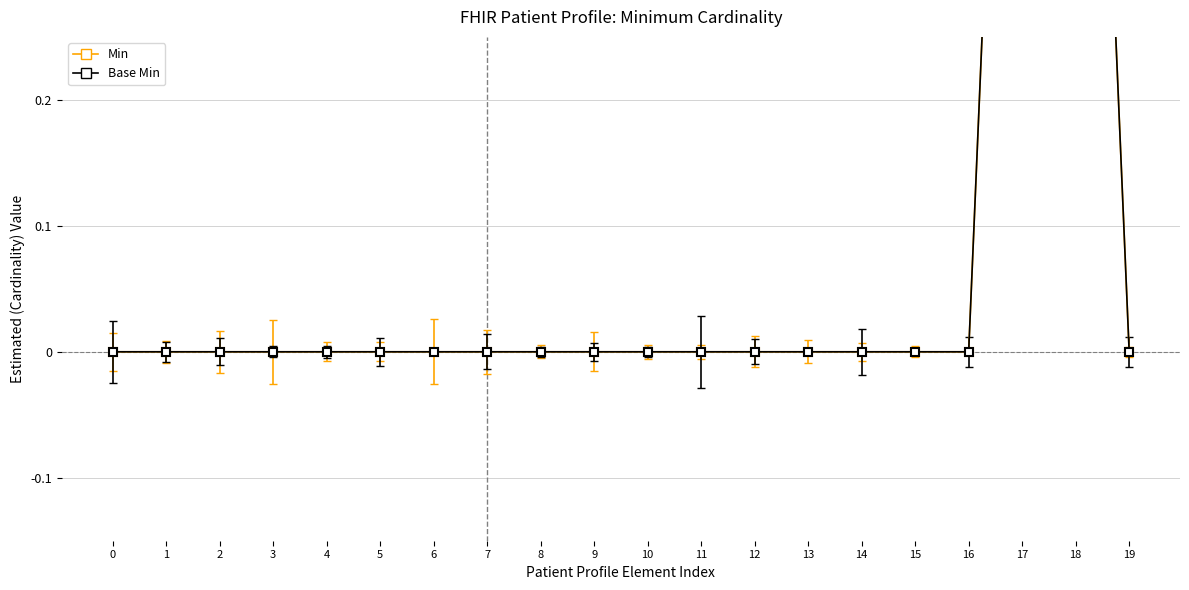

How many lines are shown in the chart?

2